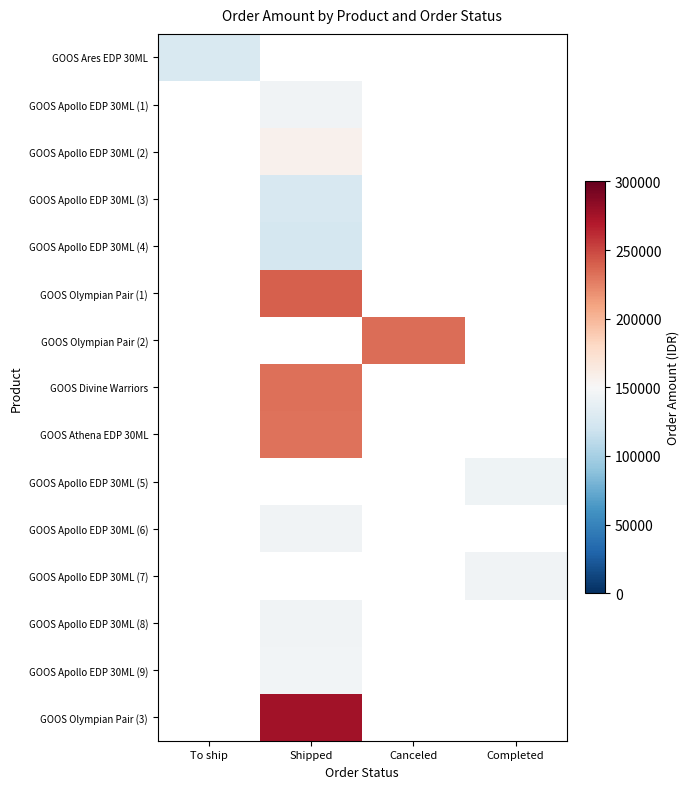

The GOOS Apollo EDP 30ML (8) series shows 144486.0 at Shipped. True or false?

True